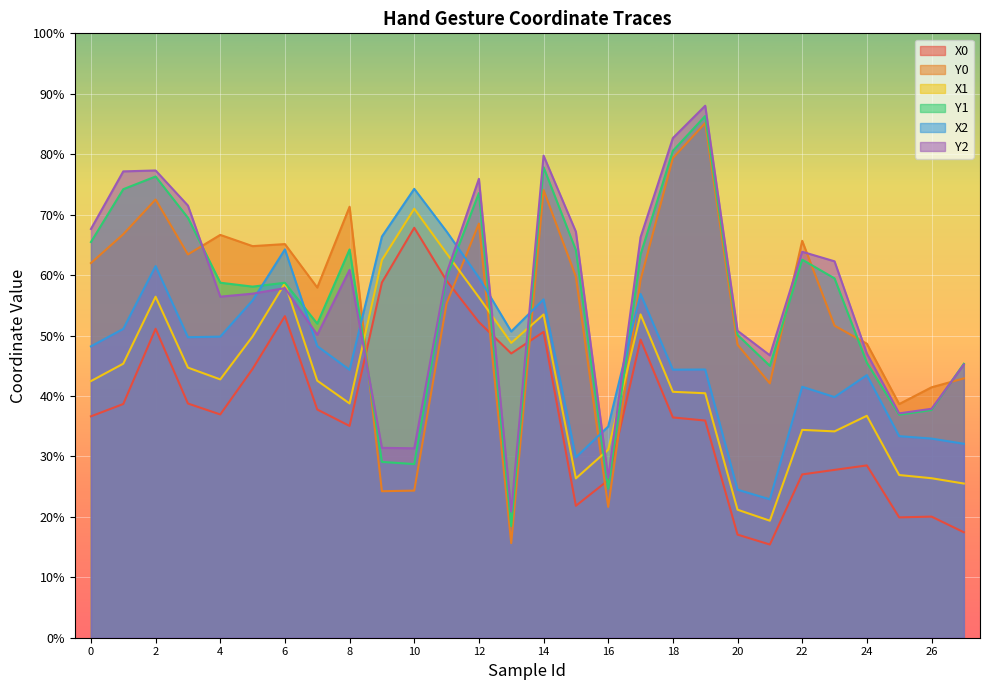

Does the chart display data point markers on the line(s)?

No